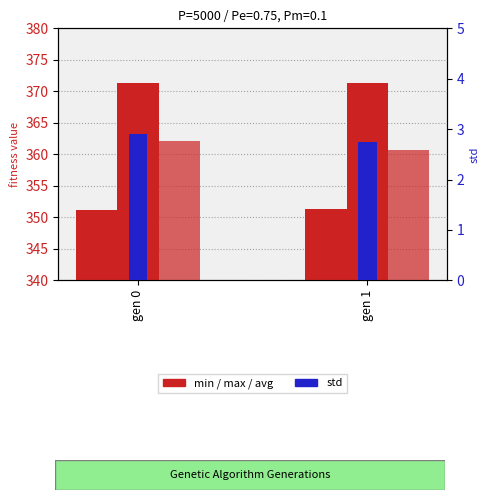

How many bars are there in total?

8